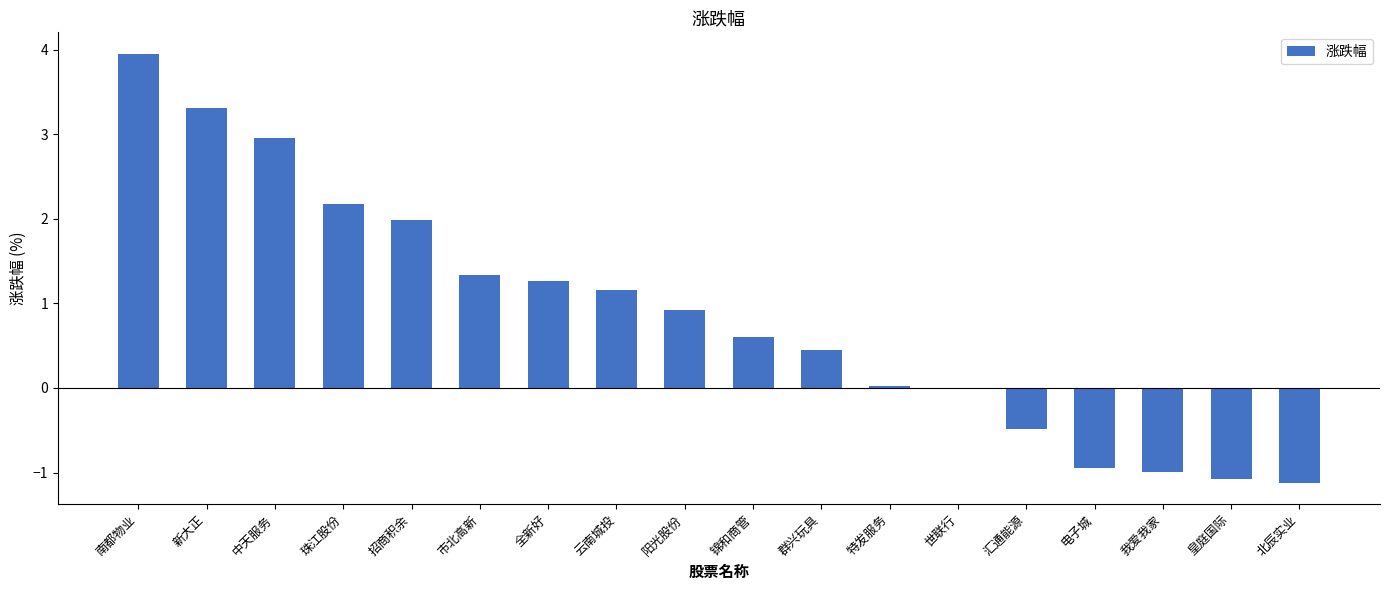

At which category does the chart reach its peak across all series?

南都物业